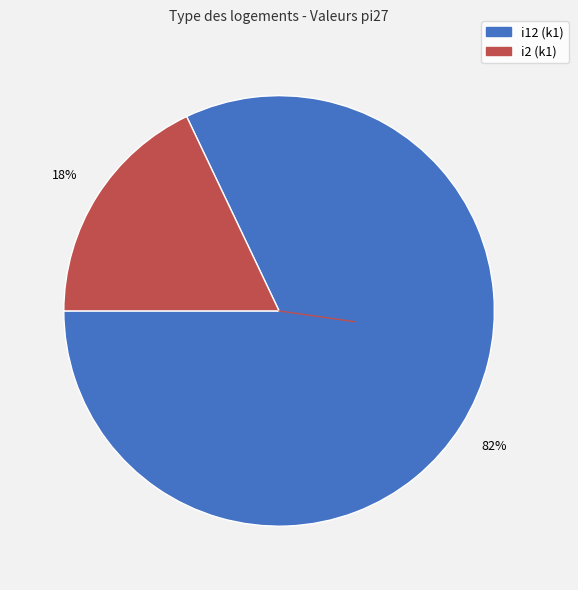

To the nearest percent, what is the difference between the largest and smallest slice percentages?

64%